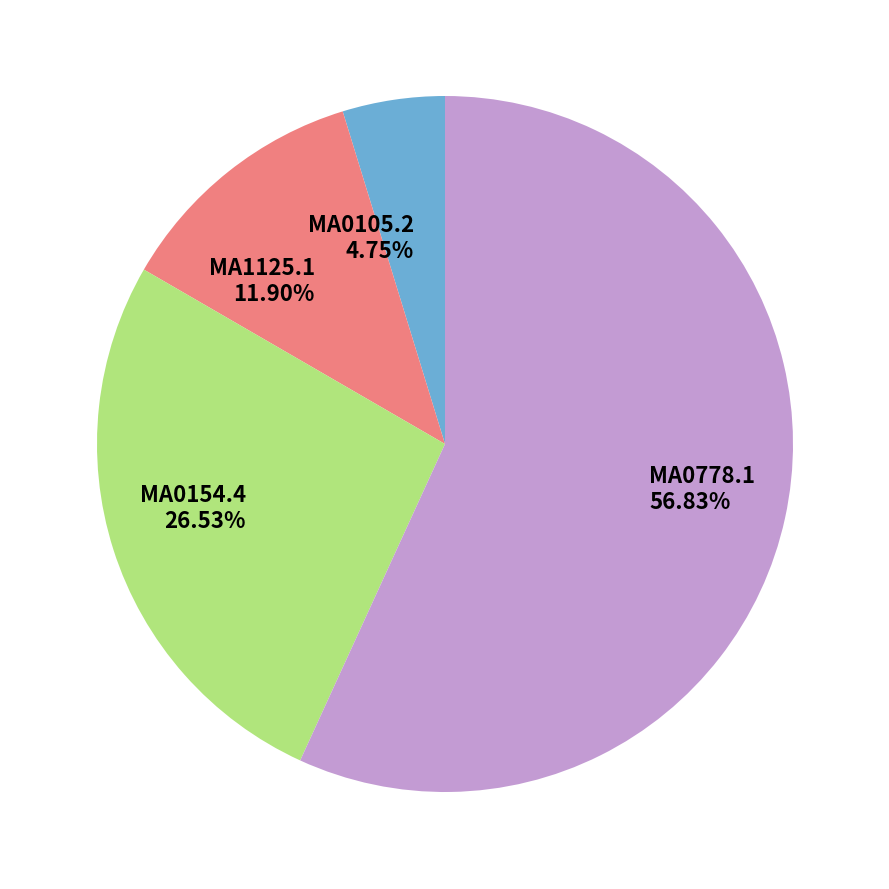

Is it true that MA0778.1 is 11% of the pie?

False